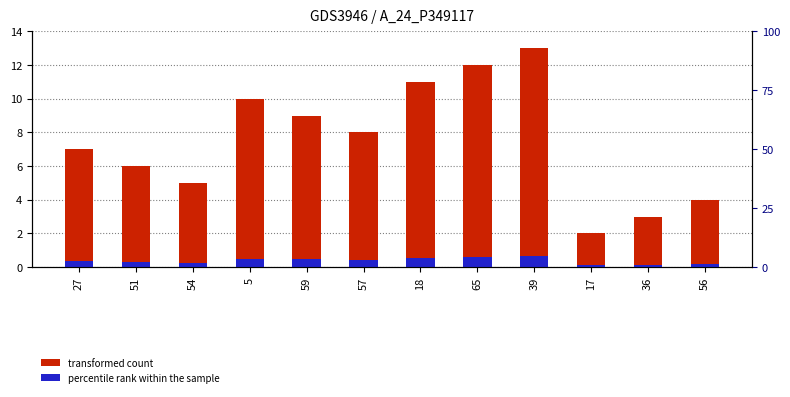

How many percentile rank within the sample values are between 0 and 1?

12